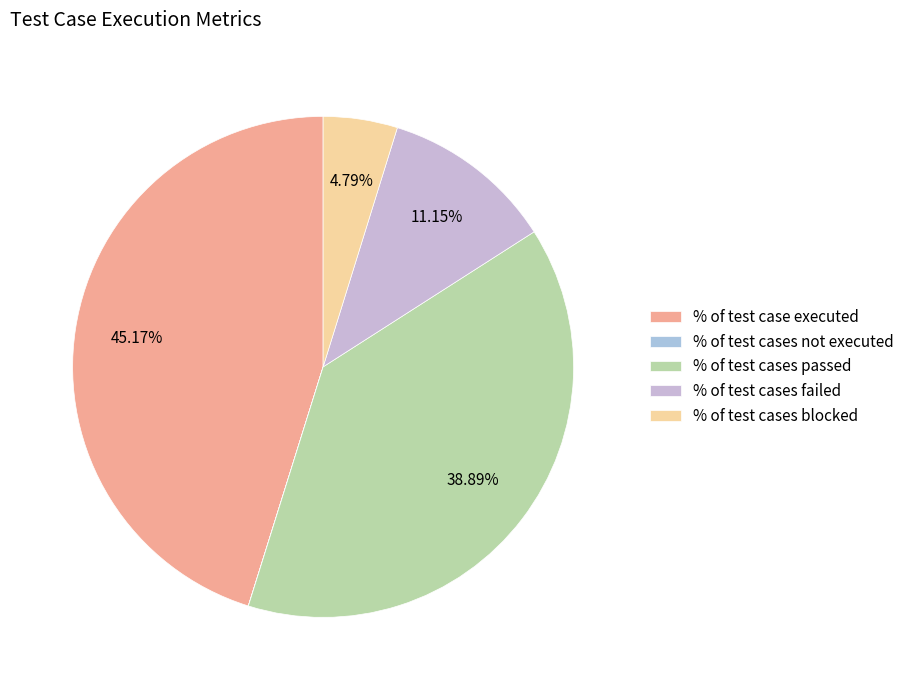

Between % of test cases blocked and % of test cases failed, which is larger?

% of test cases failed